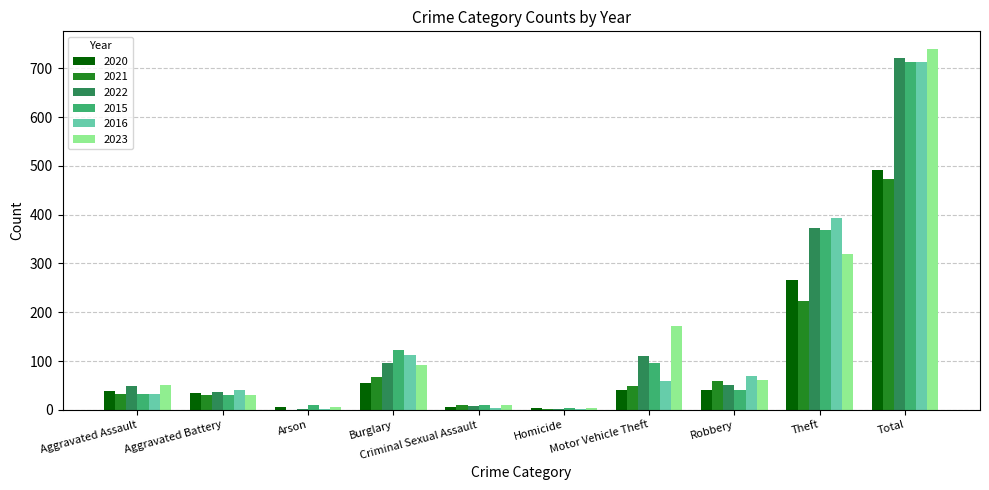

The 2022 series shows 48 at Aggravated Assault. True or false?

True